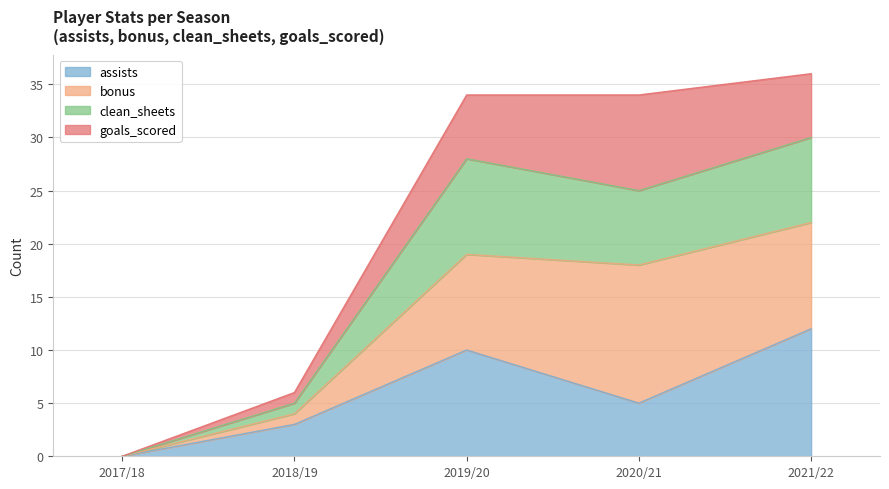

Reading right to left, transcribe the values for assists.

12	5	10	3	0